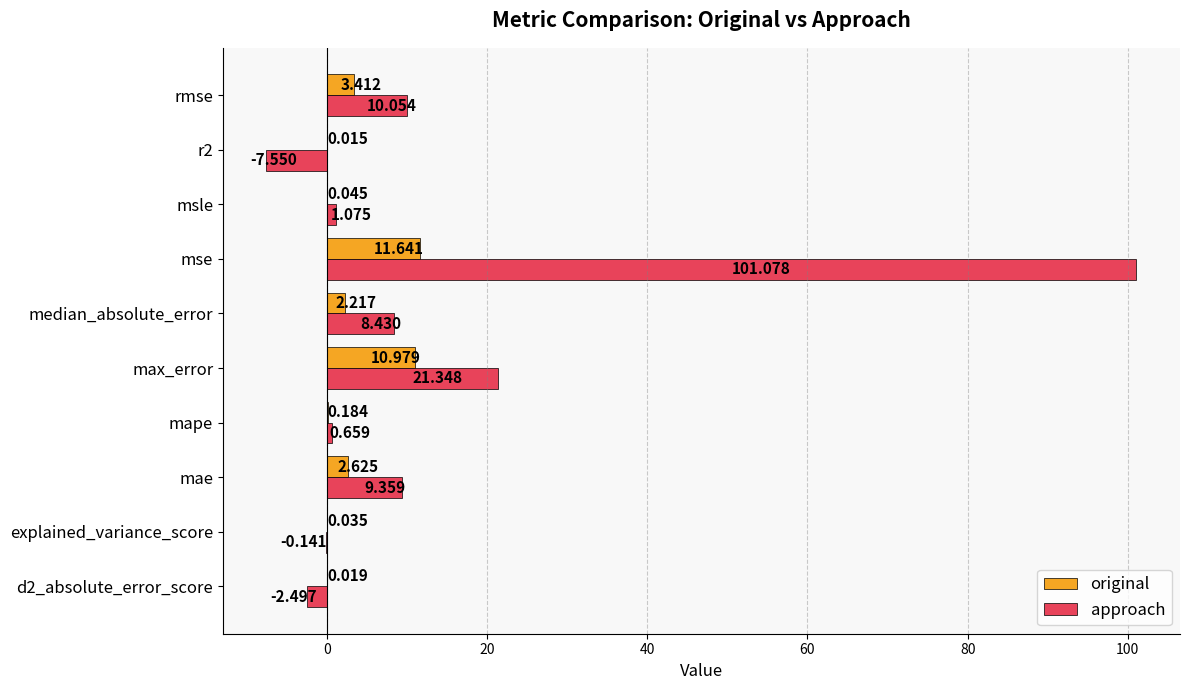

At which category is the sum across all series the highest?

mse